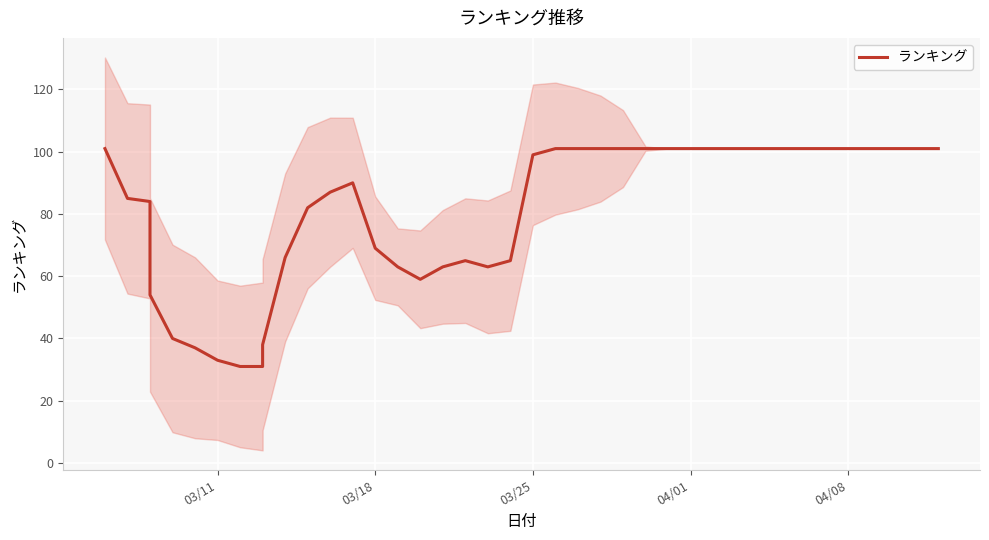

How many data points does each series have?

40